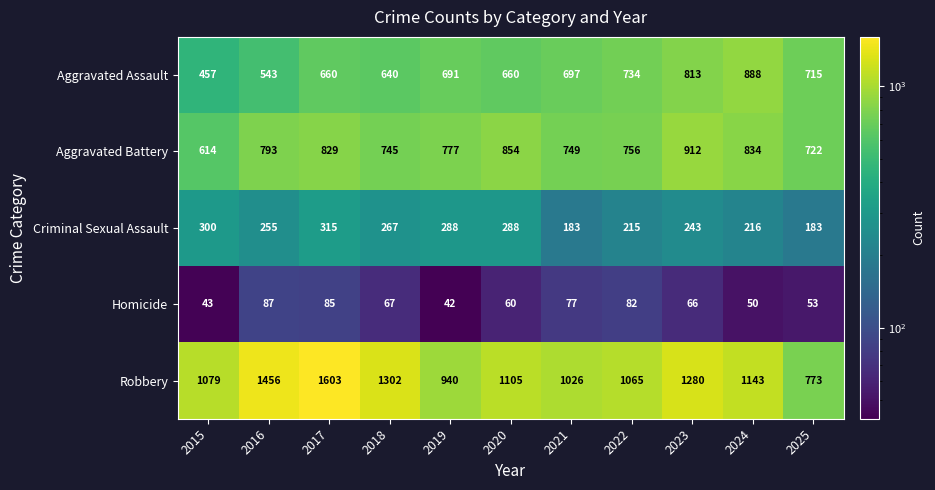

Rank the series at 2025 from lowest to highest value.

Homicide, Criminal Sexual Assault, Aggravated Assault, Aggravated Battery, Robbery